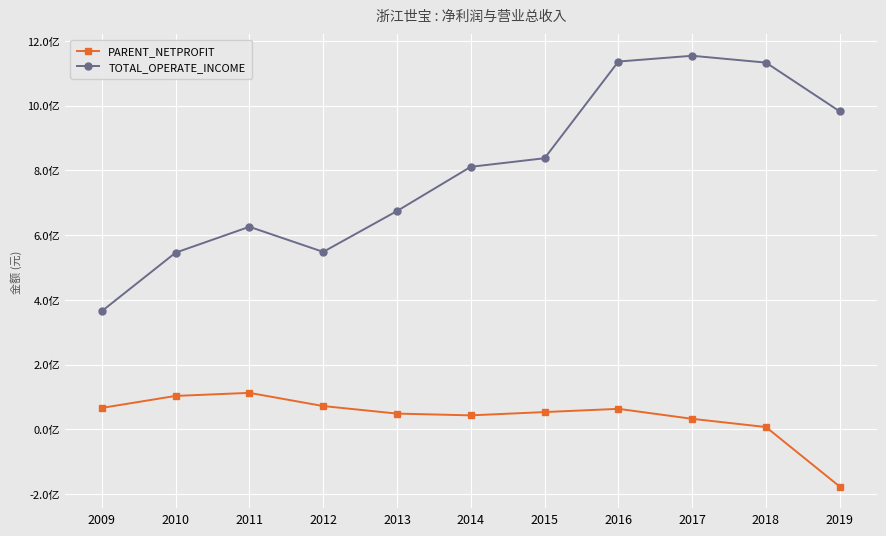

What is the maximum value for PARENT_NETPROFIT?

112872143.1